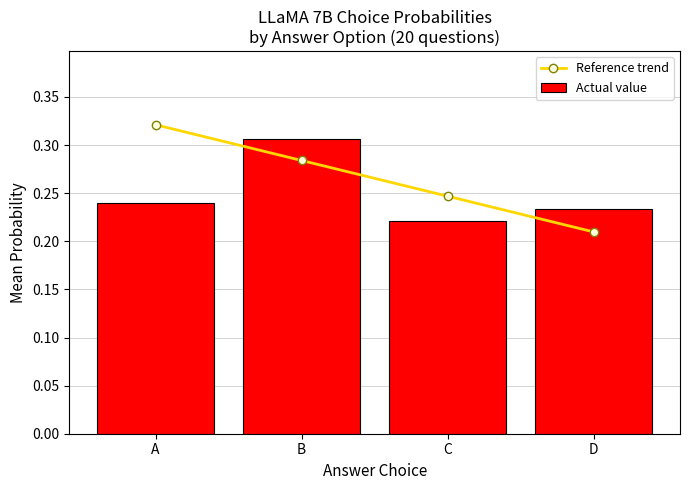

Which category has the highest value across all series?

A